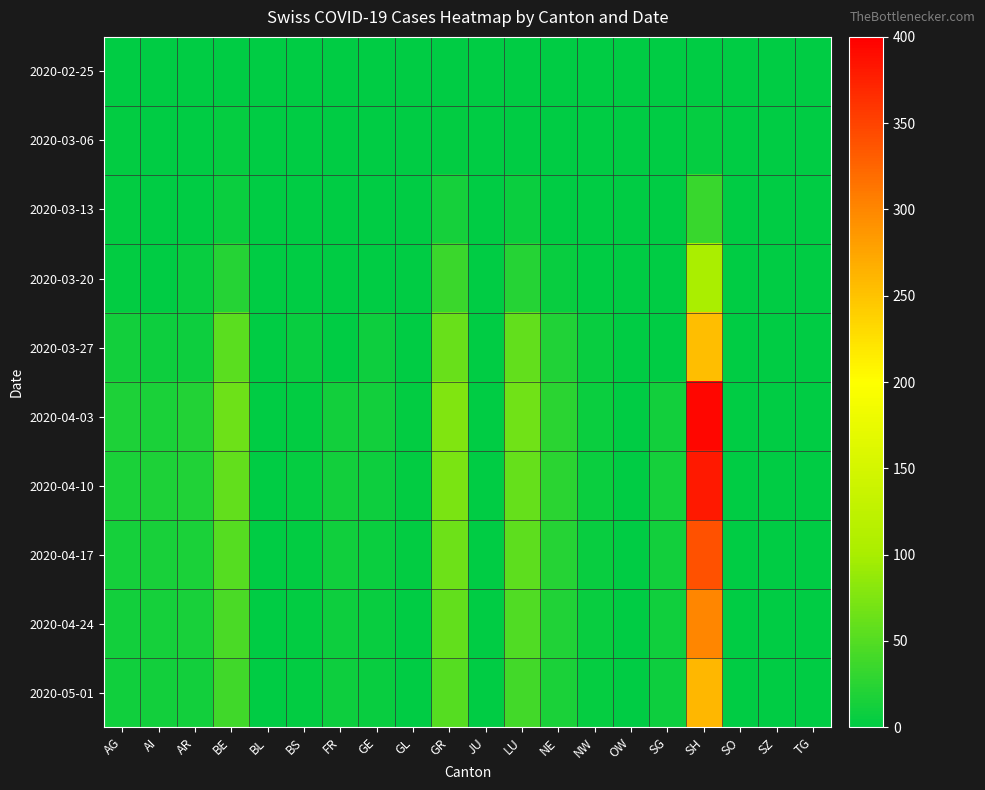

Rank the series by their maximum value, from highest to lowest.

2020-04-03, 2020-04-10, 2020-04-17, 2020-04-24, 2020-05-01, 2020-03-27, 2020-03-20, 2020-03-13, 2020-03-06, 2020-02-25